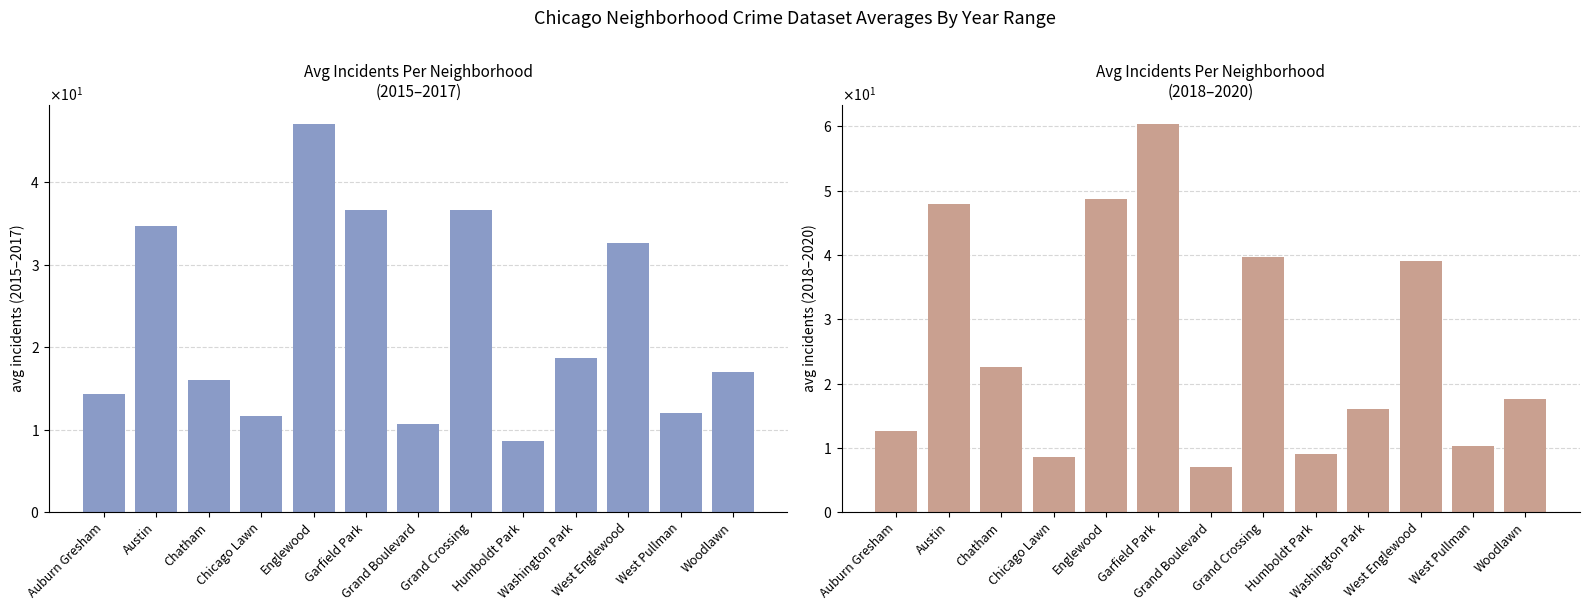

At how many categories does at least one series exceed 35?

5